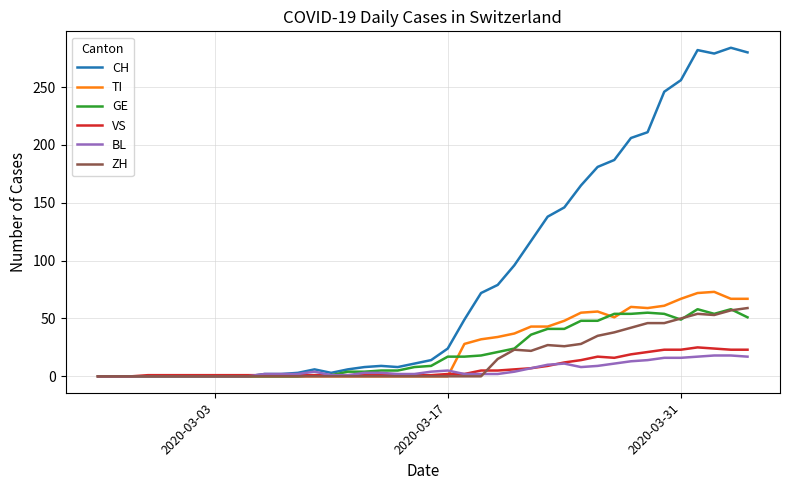

How many lines are shown in the chart?

6